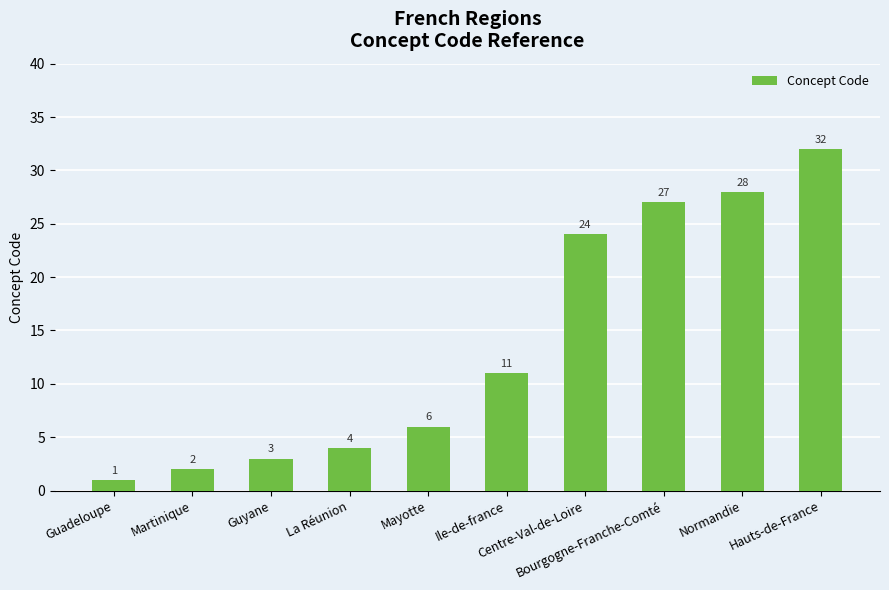

Count the number of categories in the chart.

10